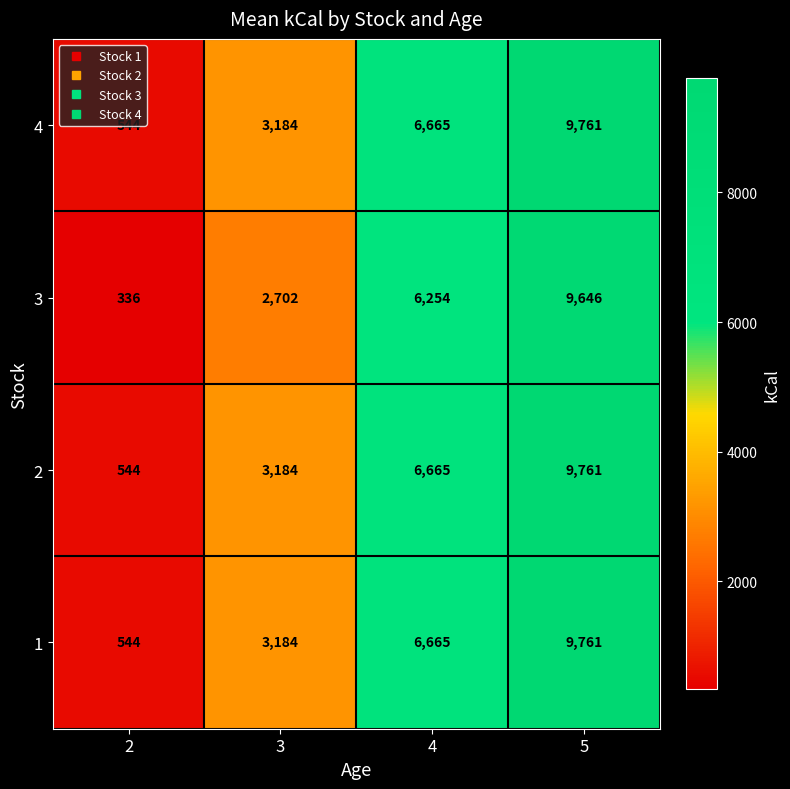

Is the value of 2 at 5 greater than the value of 4 at 4?

Yes